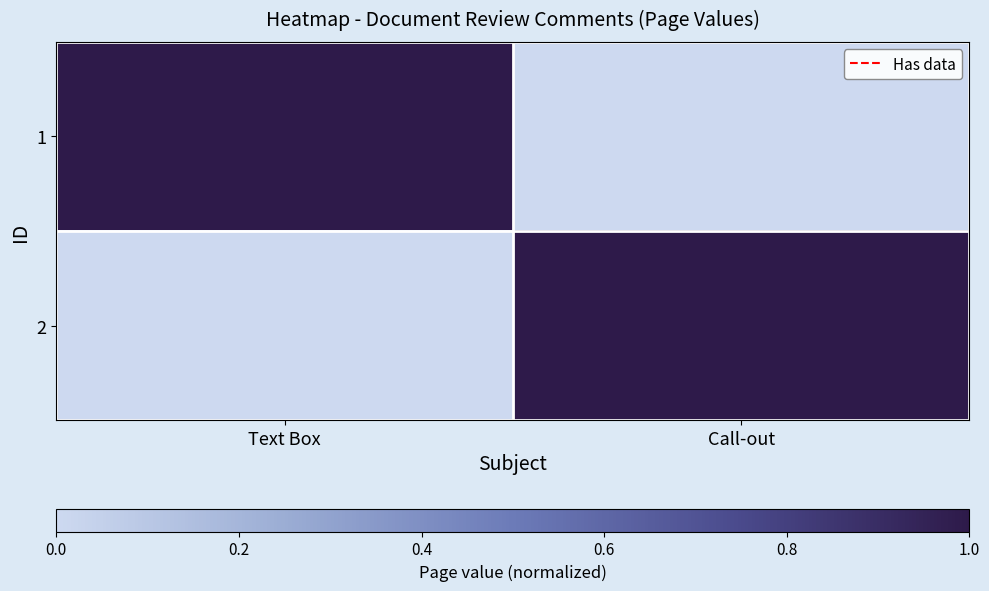

Reading left to right, extract all data points from this chart.

1: Text Box=1	Call-out=0
2: Text Box=0	Call-out=1